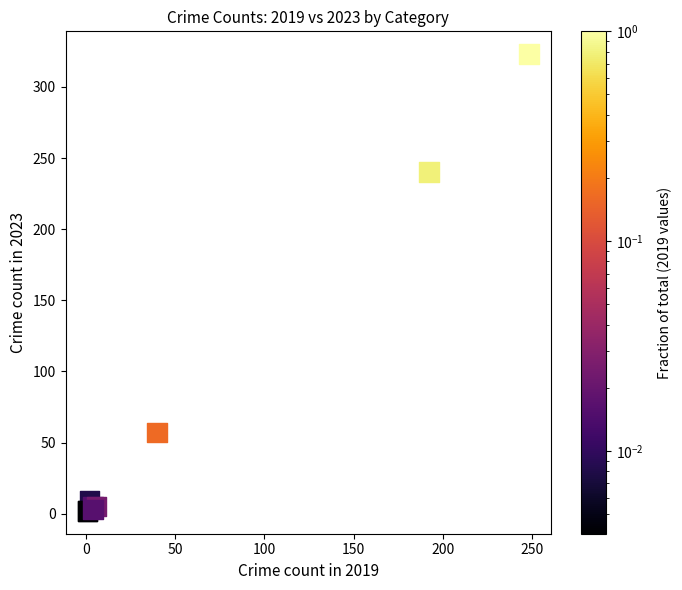

What Y value in the scatter plot is closest to 162?

240